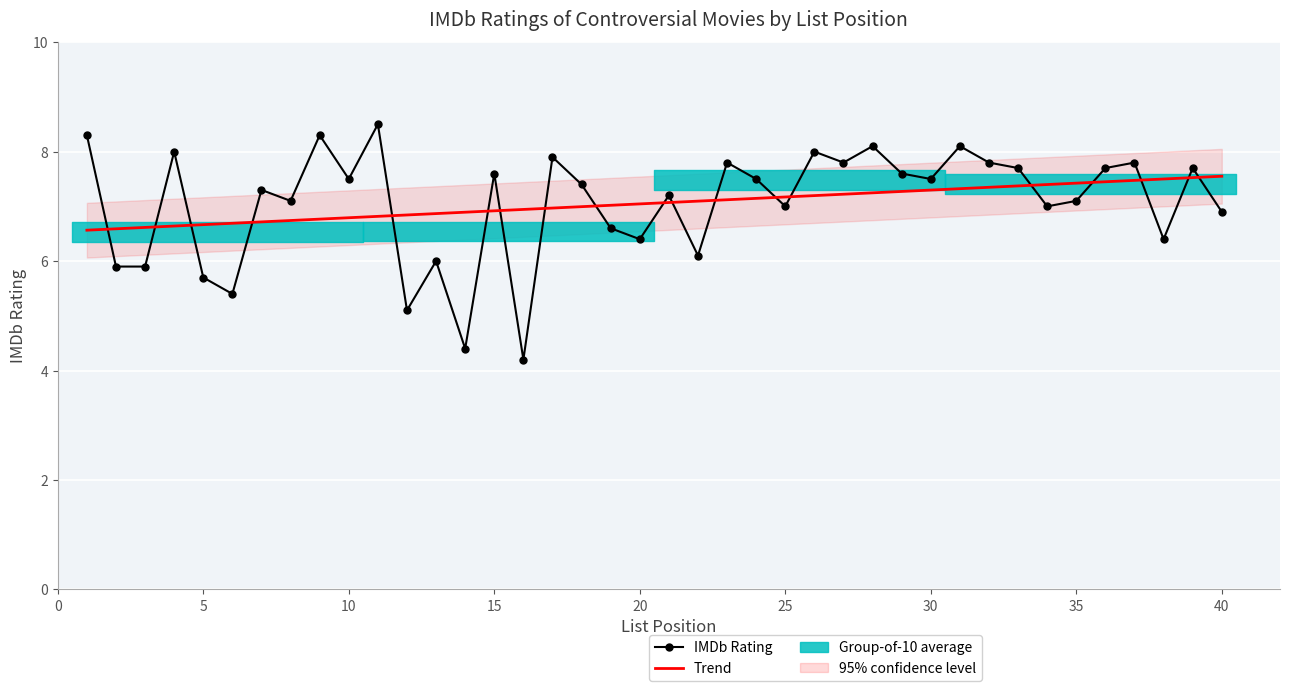

The value at 11 is 2.7. True or false?

False